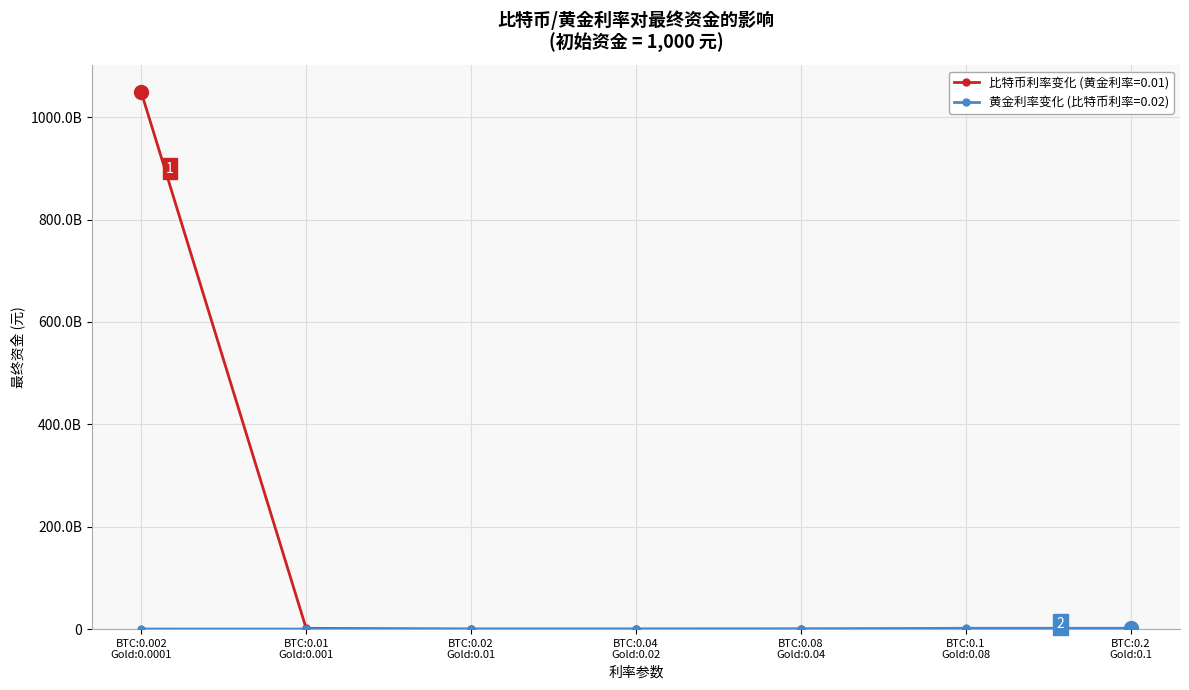

True or false: 比特币利率变化 (黄金利率=0.01) and 黄金利率变化 (比特币利率=0.02) cross at least once.

False